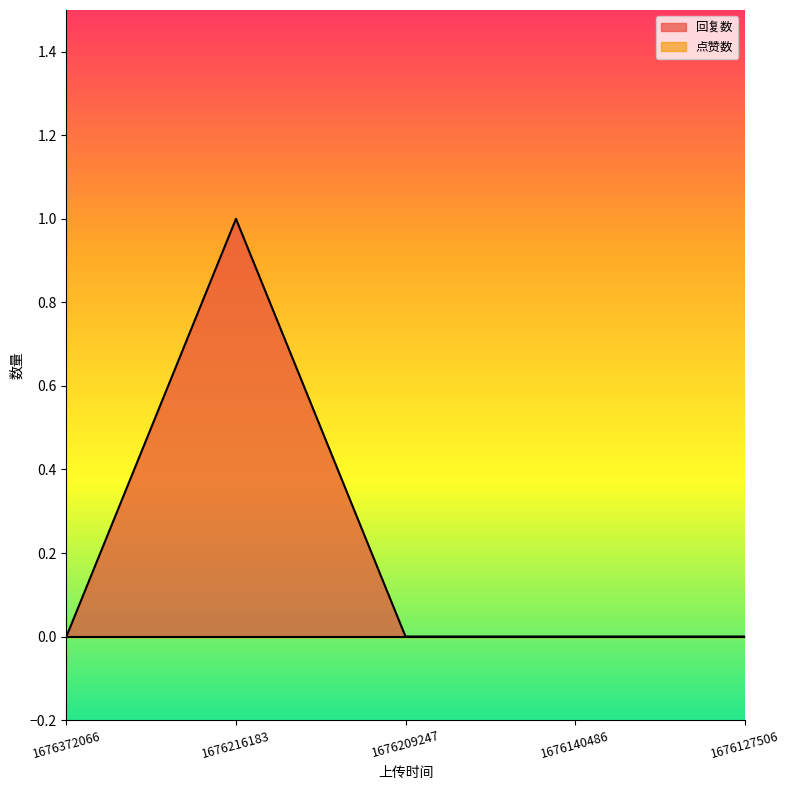

List the labels in order of value, smallest first.

1676372066, 1676209247, 1676140486, 1676127506, 1676216183